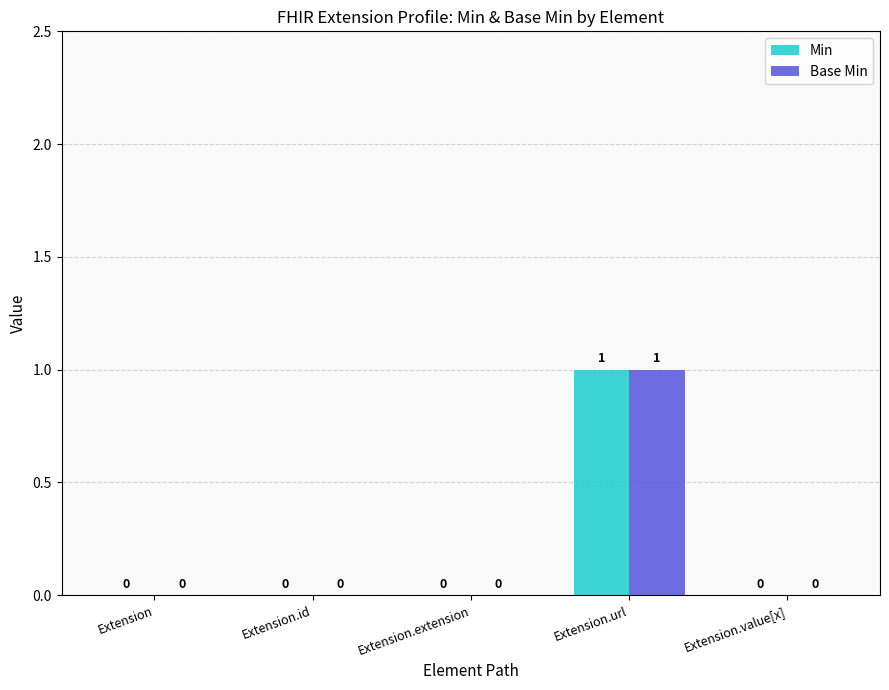

At which label does Min reach its peak?

Extension.url